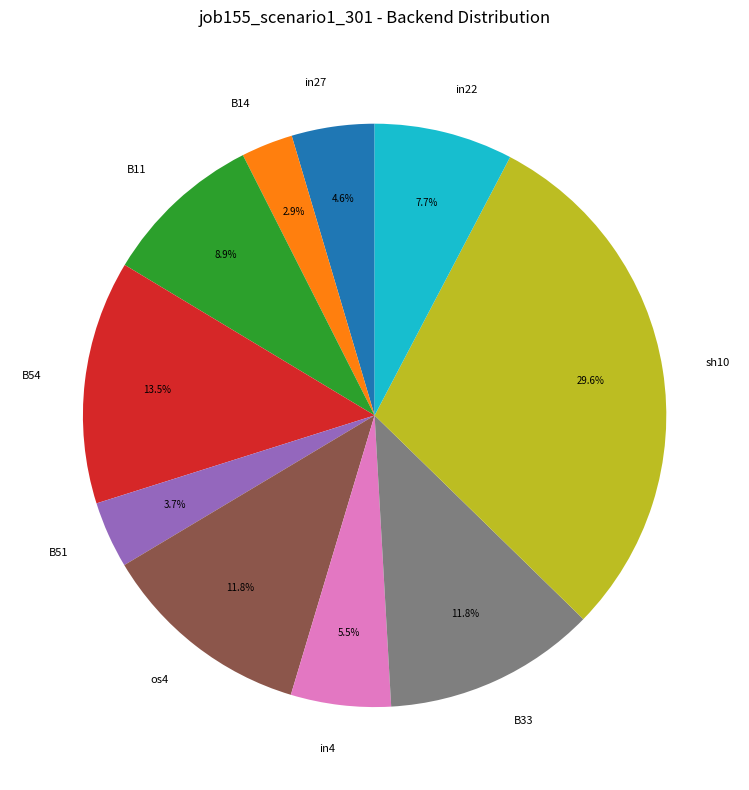

Combined, do B54 and in22 account for over 50%?

No